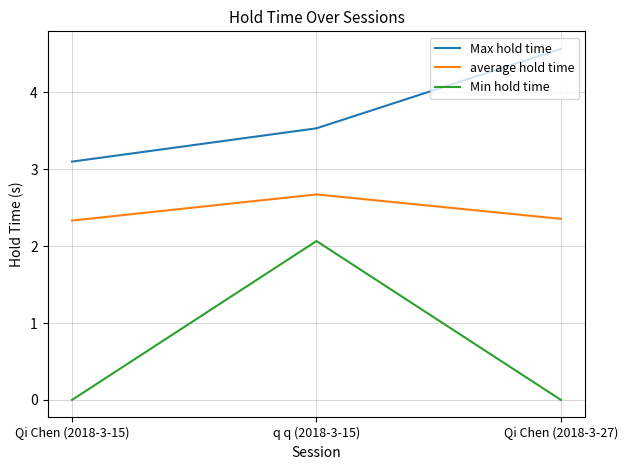

Does the chart display data point markers on the line(s)?

No